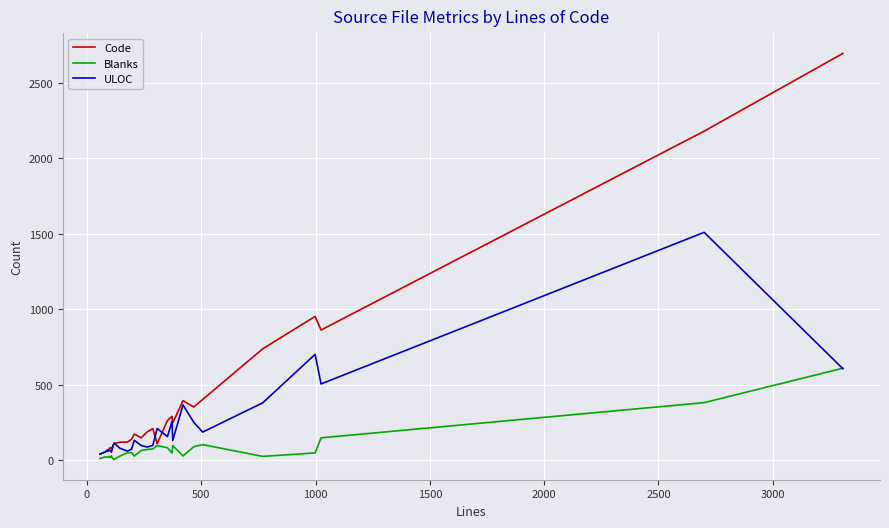

Which series has the largest range (max minus min)?

Code